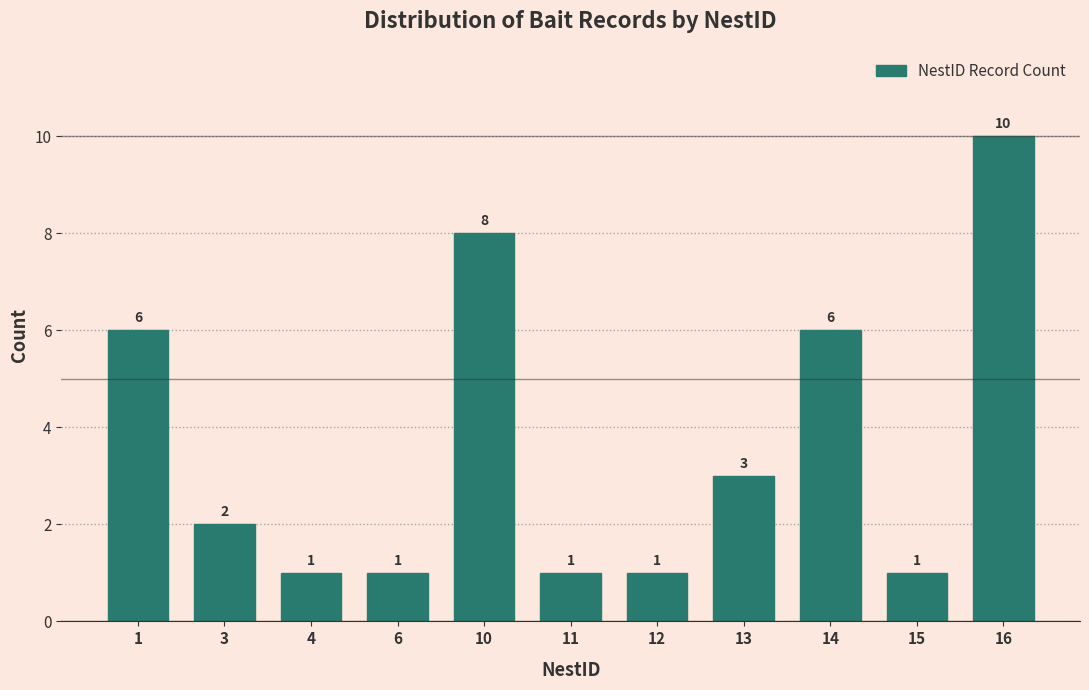

Reading left to right, what are all the values shown in this chart?

1=6	3=2	4=1	6=1	10=8	11=1	12=1	13=3	14=6	15=1	16=10